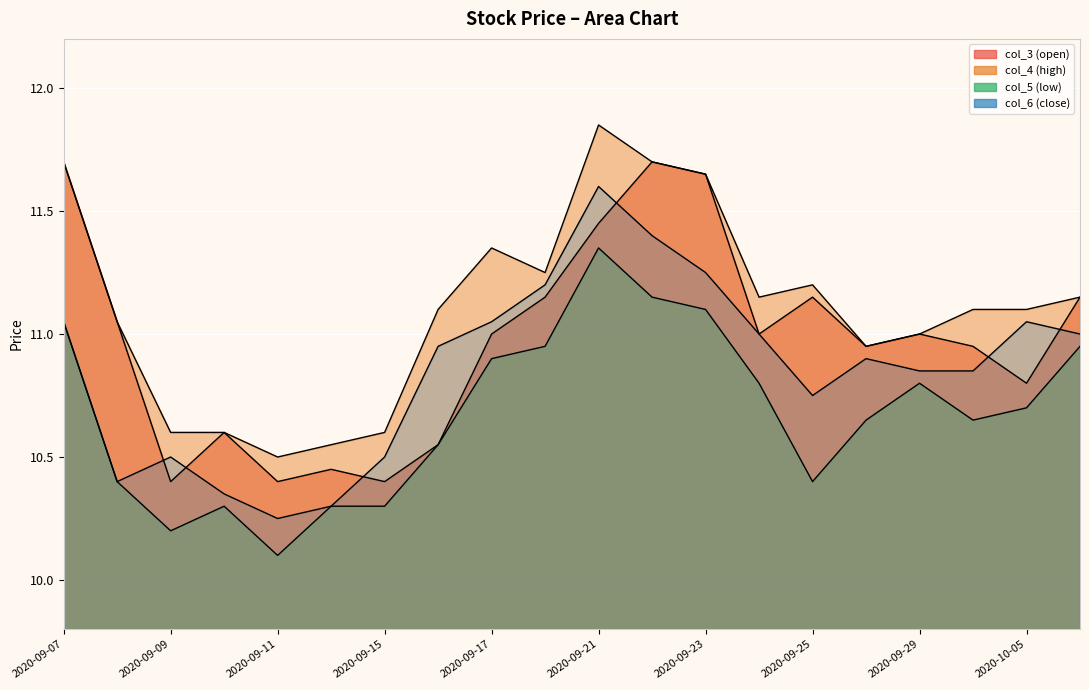

Does the chart display data point markers on the line(s)?

No